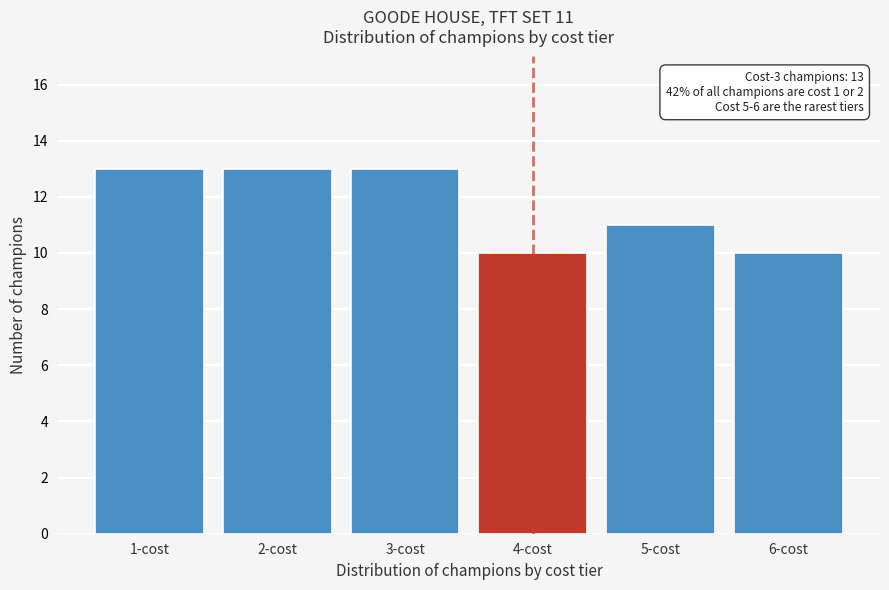

Reading left to right, extract all data points from this chart.

13	13	13	10	11	10